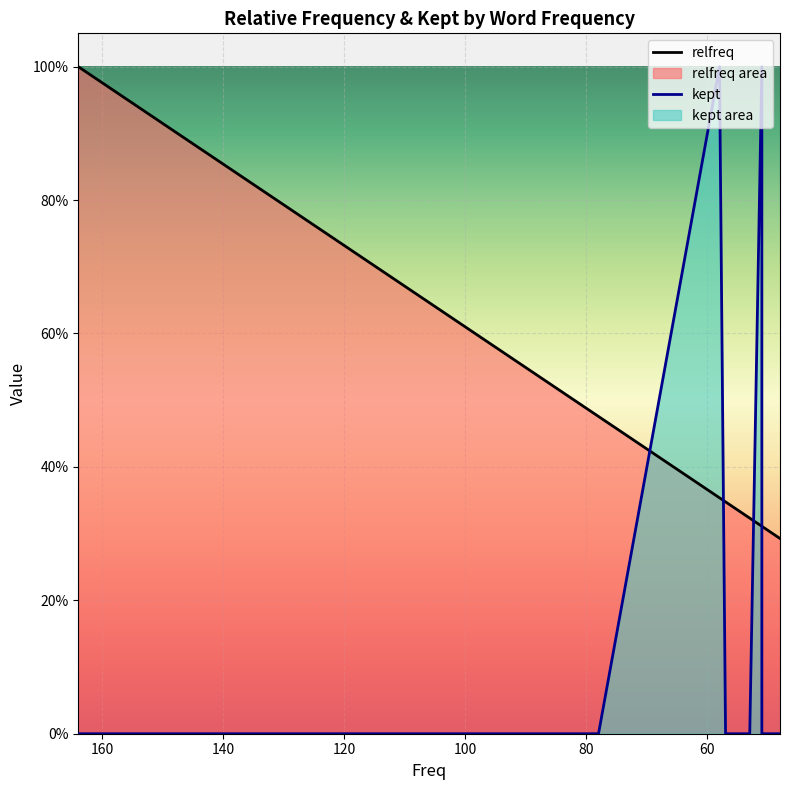

The kept series shows 0.0 at 159. True or false?

True